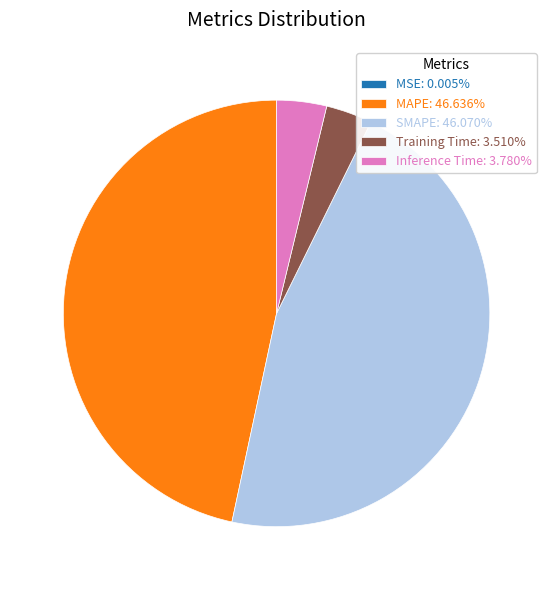

Approximately how many times larger is the value at MAPE: 46.636% compared to SMAPE: 46.070%?

1.0